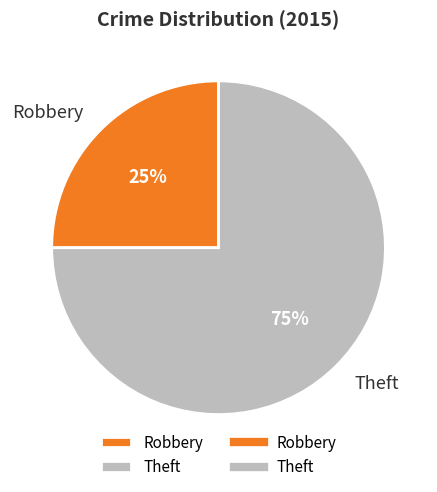

Is Theft the majority of the pie?

Yes